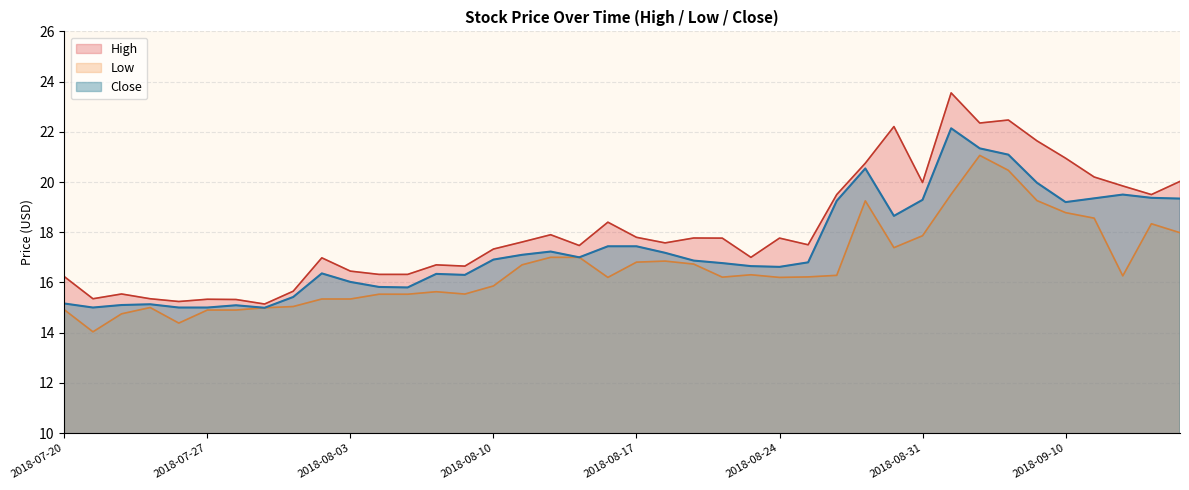

True or false: Low and High intersect in this chart.

False